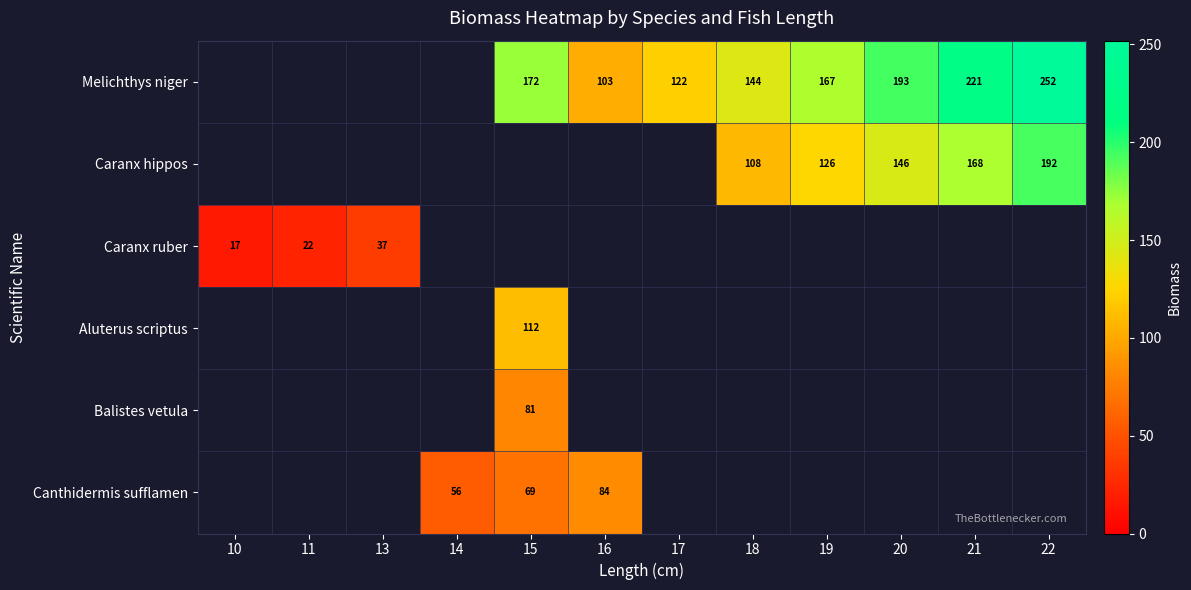

What is the spread (max minus min) of values at 22?

60.0